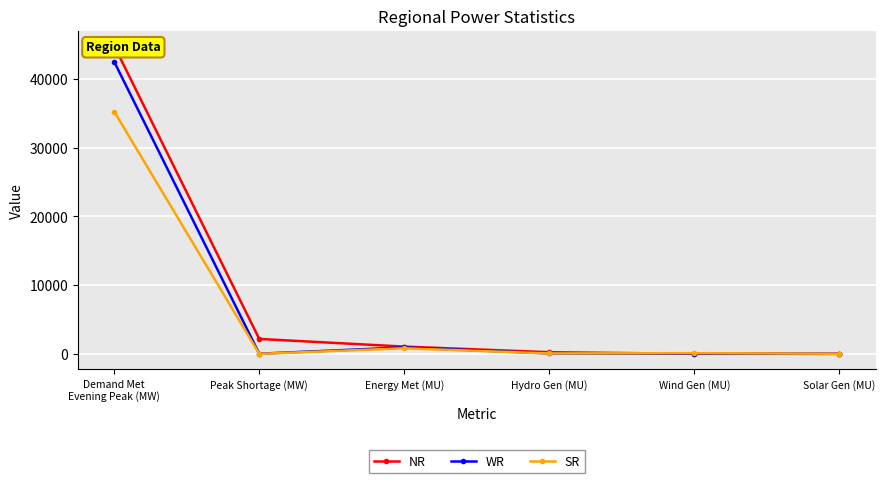

List the series in order of their overall mean, lowest first.

SR, WR, NR